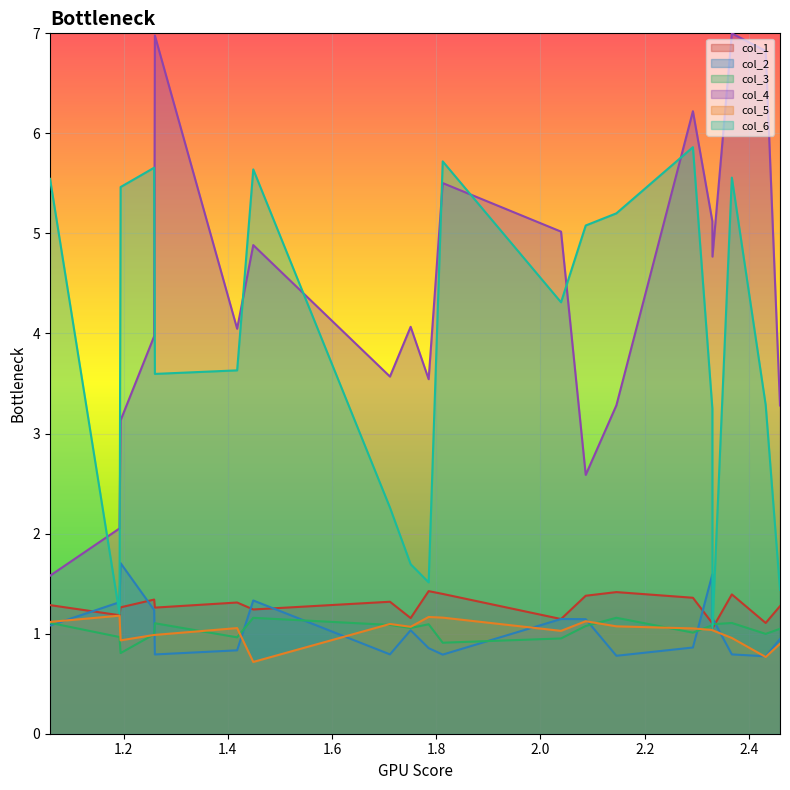

Reading left to right, what are all the values shown in this chart?

col_1: 1.05889243445=1.3	1.19221162824=1.2	1.19431242167=1.3	1.25872128465=1.3	1.26006250429=1.3	1.417916788=1.3	1.44885607081=1.2	1.71118090131=1.3	1.75085087251=1.2	1.78542569812=1.4	1.81240853353=1.4	2.03946774953=1.1	2.08683750817=1.4	2.14569363234=1.4	2.29251696747=1.4	2.32984053576=1.1	2.33004956229=1.1	2.36721277664=1.4	2.43216059515=1.1	2.4596337435=1.3
col_2: 1.05889243445=1.1	1.19221162824=1.3	1.19431242167=1.7	1.25872128465=1.2	1.26006250429=0.8	1.417916788=0.8	1.44885607081=1.3	1.71118090131=0.8	1.75085087251=1.0	1.78542569812=0.9	1.81240853353=0.8	2.03946774953=1.1	2.08683750817=1.1	2.14569363234=0.8	2.29251696747=0.9	2.32984053576=1.6	2.33004956229=1.2	2.36721277664=0.8	2.43216059515=0.8	2.4596337435=0.9
col_3: 1.05889243445=1.1	1.19221162824=1.0	1.19431242167=0.8	1.25872128465=1.0	1.26006250429=1.1	1.417916788=1.0	1.44885607081=1.2	1.71118090131=1.1	1.75085087251=1.1	1.78542569812=1.1	1.81240853353=0.9	2.03946774953=1.0	2.08683750817=1.1	2.14569363234=1.2	2.29251696747=1.0	2.32984053576=1.1	2.33004956229=1.1	2.36721277664=1.1	2.43216059515=1.0	2.4596337435=1.0
col_4: 1.05889243445=1.6	1.19221162824=2.1	1.19431242167=3.1	1.25872128465=4.0	1.26006250429=7.0	1.417916788=4.0	1.44885607081=4.9	1.71118090131=3.6	1.75085087251=4.1	1.78542569812=3.5	1.81240853353=5.5	2.03946774953=5.0	2.08683750817=2.6	2.14569363234=3.3	2.29251696747=6.2	2.32984053576=5.1	2.33004956229=4.8	2.36721277664=7.0	2.43216059515=6.8	2.4596337435=3.3
col_5: 1.05889243445=1.1	1.19221162824=1.2	1.19431242167=0.9	1.25872128465=1.0	1.26006250429=1.0	1.417916788=1.1	1.44885607081=0.7	1.71118090131=1.1	1.75085087251=1.1	1.78542569812=1.2	1.81240853353=1.2	2.03946774953=1.0	2.08683750817=1.1	2.14569363234=1.1	2.29251696747=1.1	2.32984053576=1.0	2.33004956229=1.0	2.36721277664=1.0	2.43216059515=0.8	2.4596337435=0.9
col_6: 1.05889243445=5.5	1.19221162824=1.2	1.19431242167=5.5	1.25872128465=5.7	1.26006250429=3.6	1.417916788=3.6	1.44885607081=5.6	1.71118090131=2.3	1.75085087251=1.7	1.78542569812=1.5	1.81240853353=5.7	2.03946774953=4.3	2.08683750817=5.1	2.14569363234=5.2	2.29251696747=5.9	2.32984053576=3.2	2.33004956229=1.1	2.36721277664=5.6	2.43216059515=3.3	2.4596337435=1.4